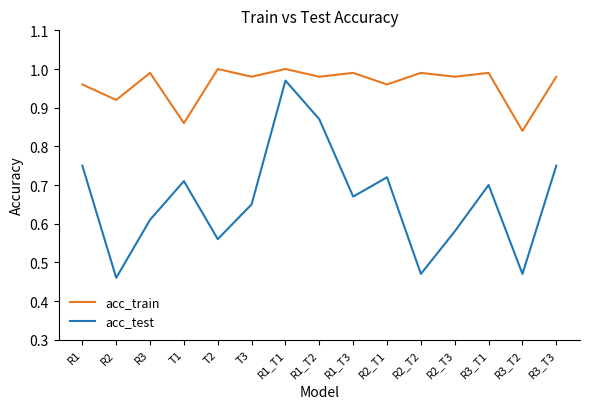

True or false: acc_train and acc_test intersect in this chart.

False